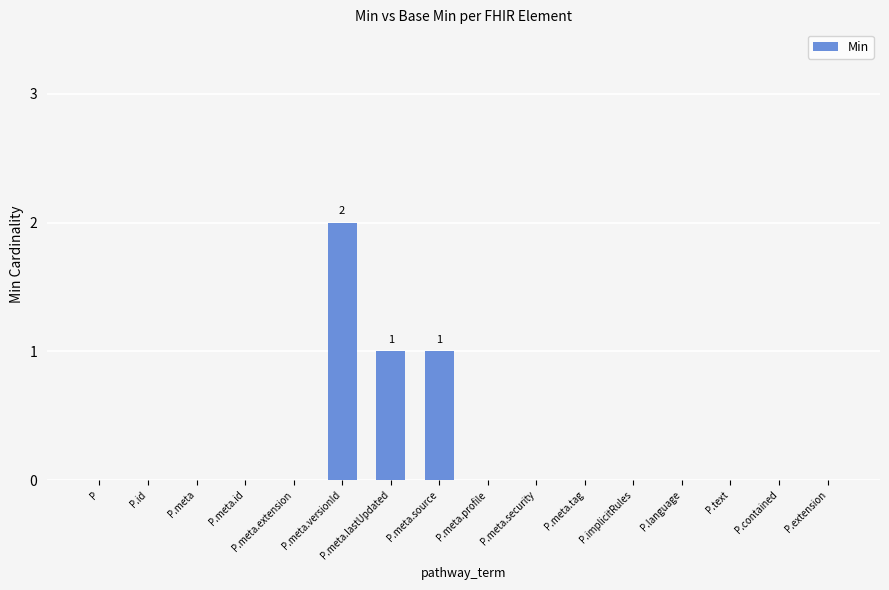

Count the number of categories in the chart.

16